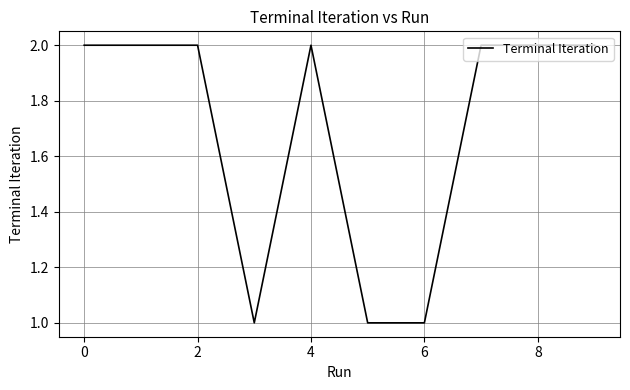

How many lines are shown in the chart?

1